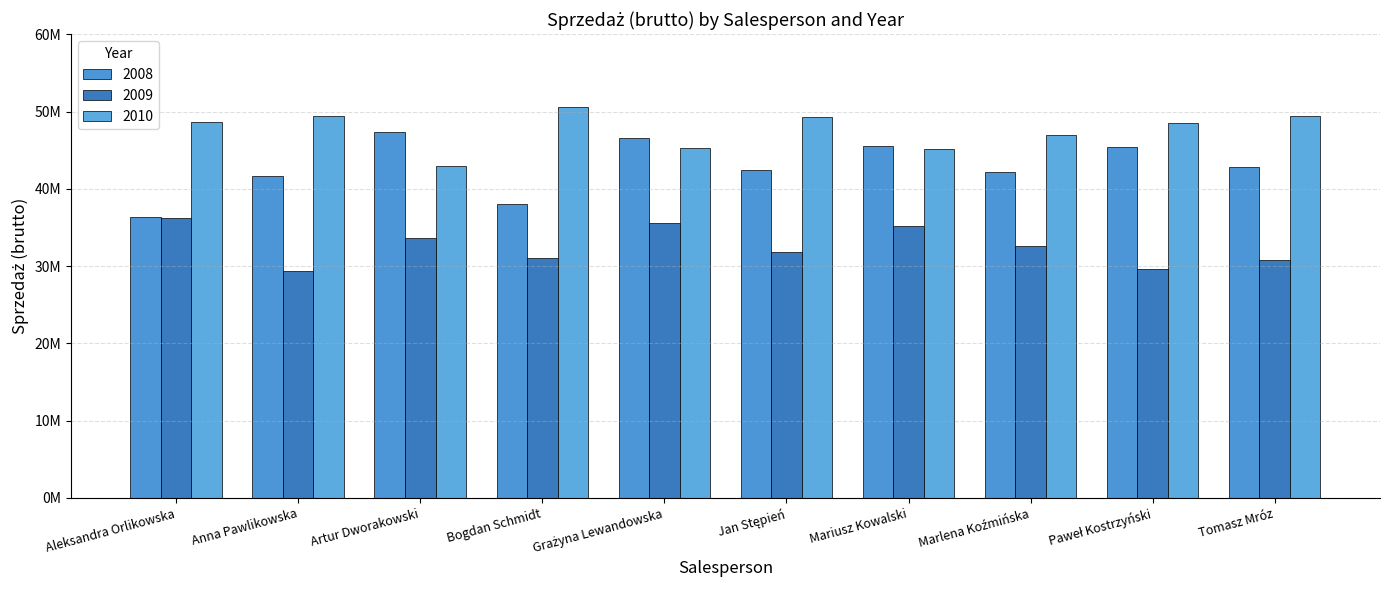

What is the difference between the 2010 values at Aleksandra Orlikowska and Paweł Kostrzyński?

81916.8